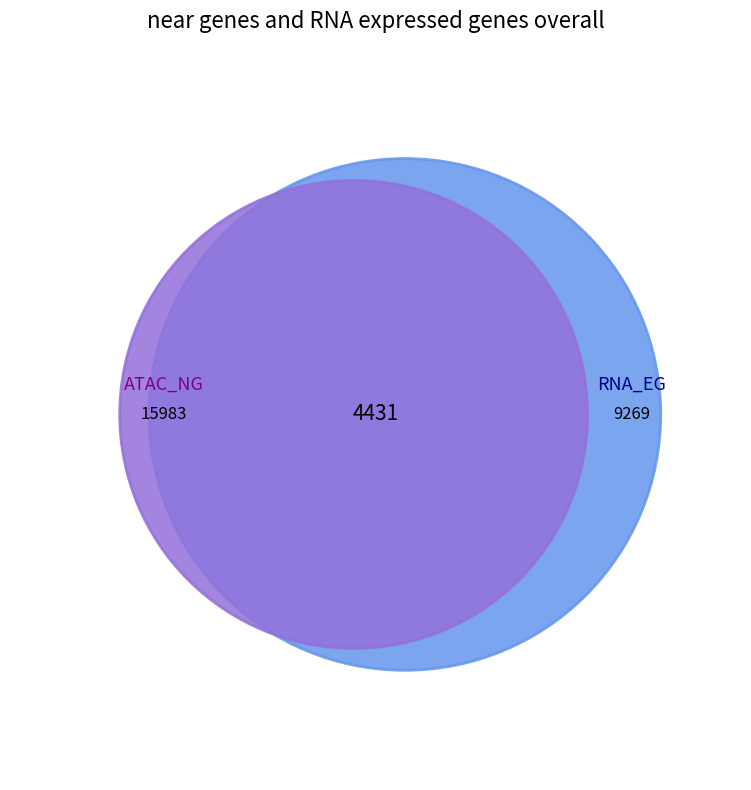

Is 1 the majority of the pie?

No